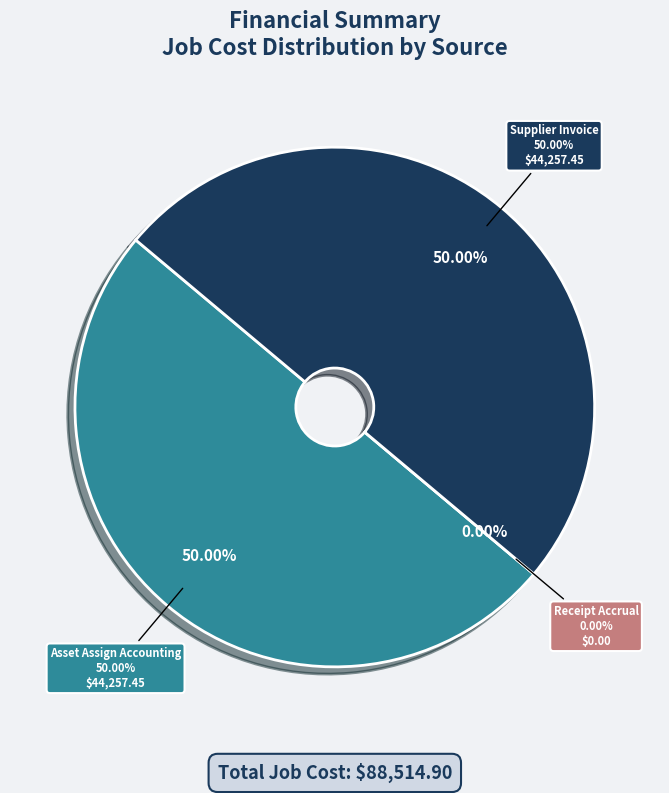

To the nearest percent, what is the difference between the largest and smallest slice percentages?

50%